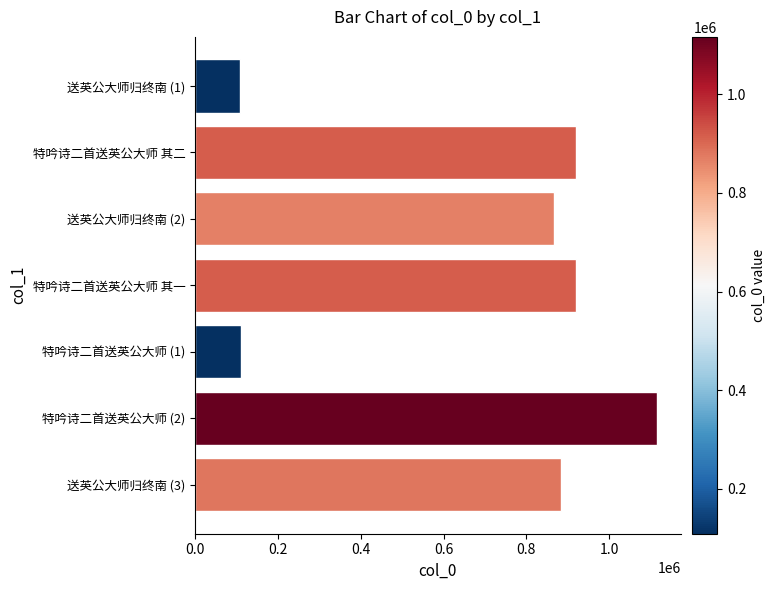

What is the change in value from 特吟诗二首送英公大师 其二 to 送英公大师归终南 (2)?

-52207